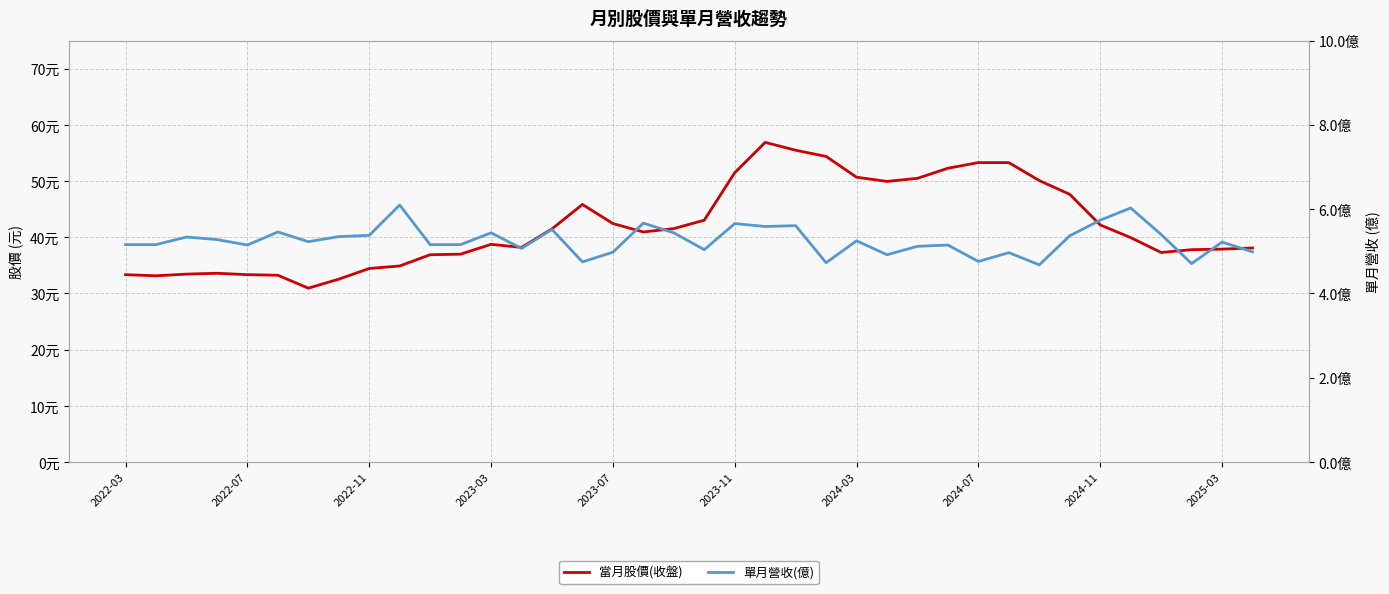

Is this an area chart (filled region under the line)?

No